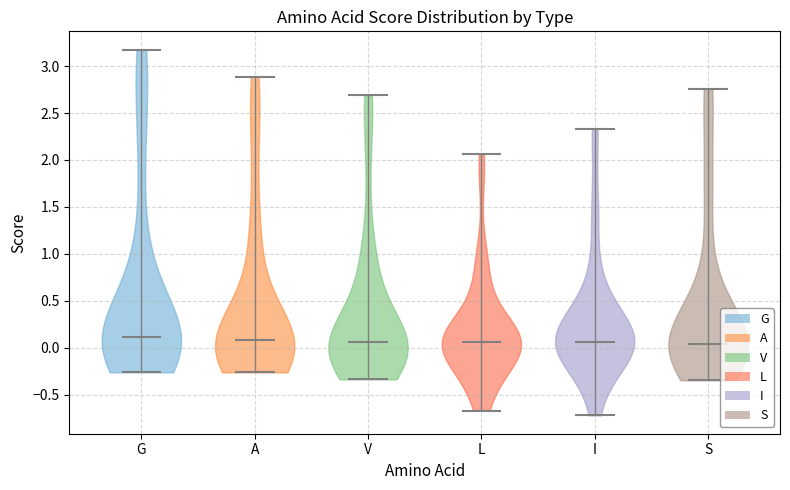

Reading left to right, read every violin against the y-axis: where its median line is, and the lowest and highest points it reaches. The values are not printed on the chart, so give them approximately, as read against the axis.

G: median line 0.10, lowest point -0.25, highest point 3.15
A: median line 0.10, lowest point -0.25, highest point 2.90
V: median line 0.05, lowest point -0.35, highest point 2.70
L: median line 0.05, lowest point -0.65, highest point 2.05
I: median line 0.05, lowest point -0.70, highest point 2.35
S: median line 0.05, lowest point -0.35, highest point 2.75